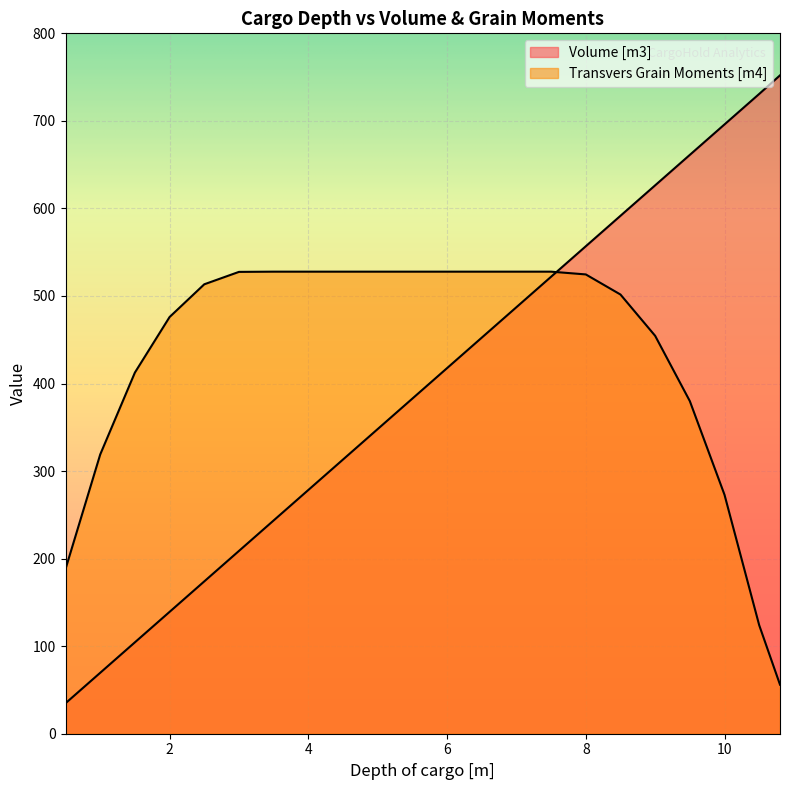

What is the label of the 6th point from the left?

3.0